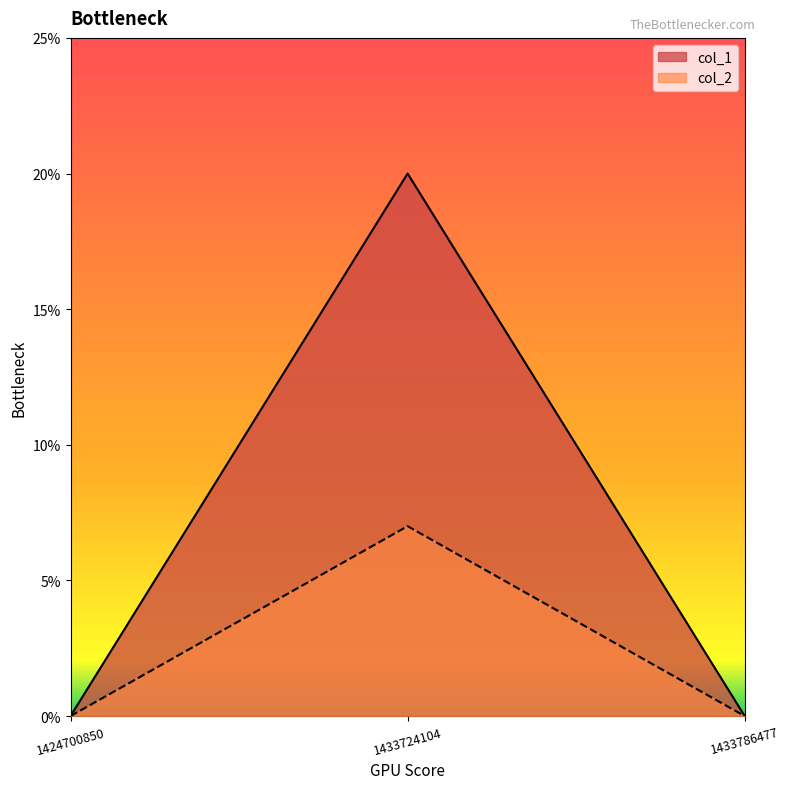

What is the difference between the maximum and minimum values in the col_1 series?

20